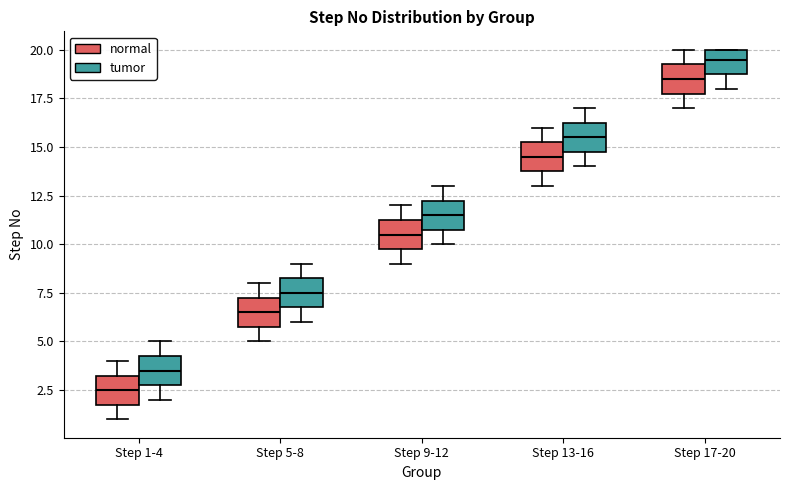

Which box has the highest median line?

Step 17-20 (tumor)